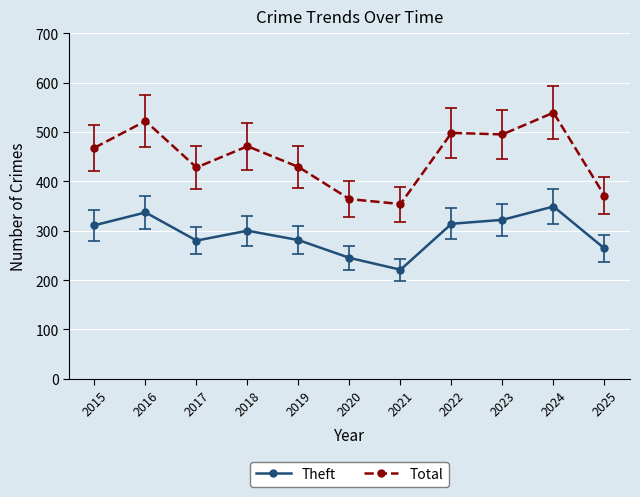

What is the value of the Theft point at the 7th from the left?

221